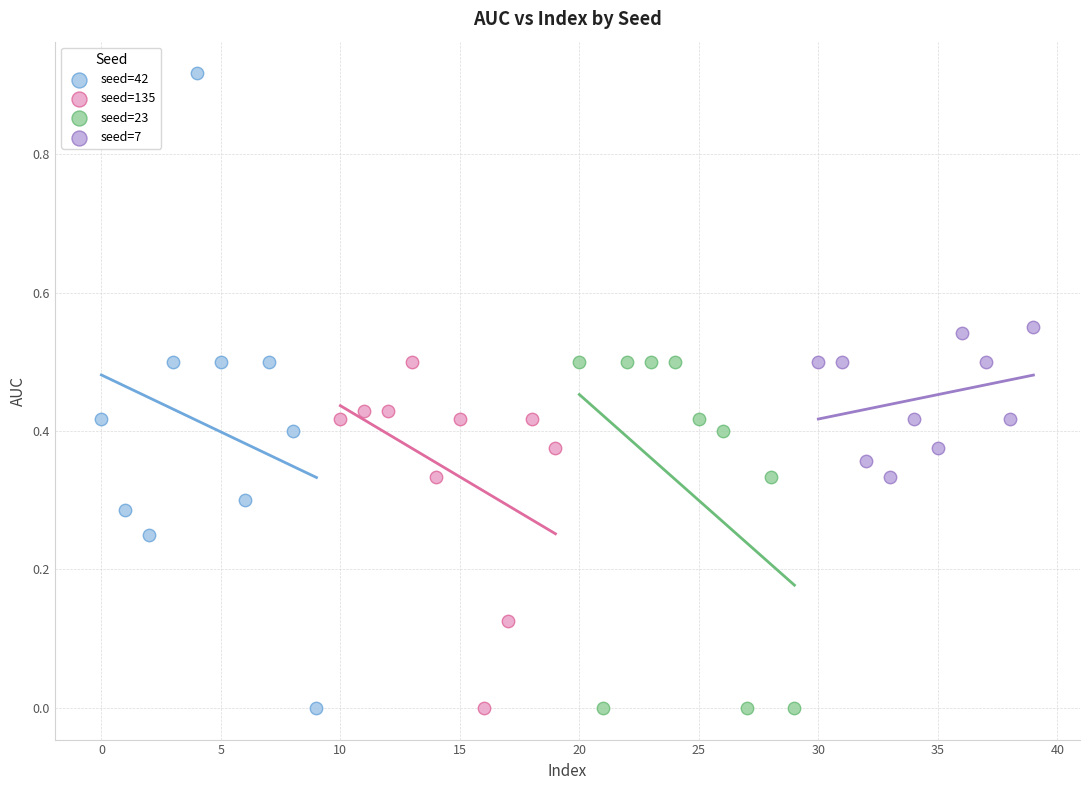

Which series has the widest spread of Y values?

seed=42